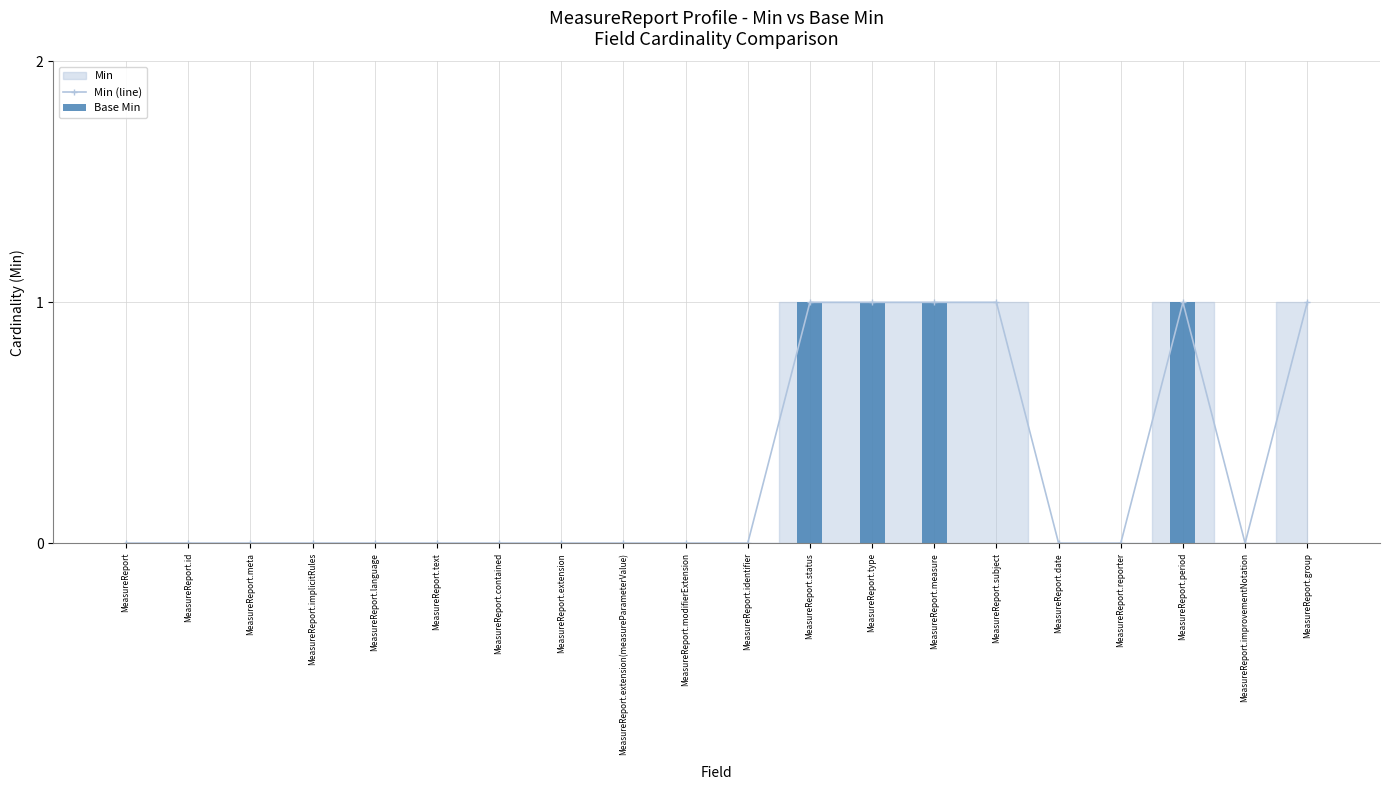

Rank the series by their maximum value, from lowest to highest.

Min (line), Base Min